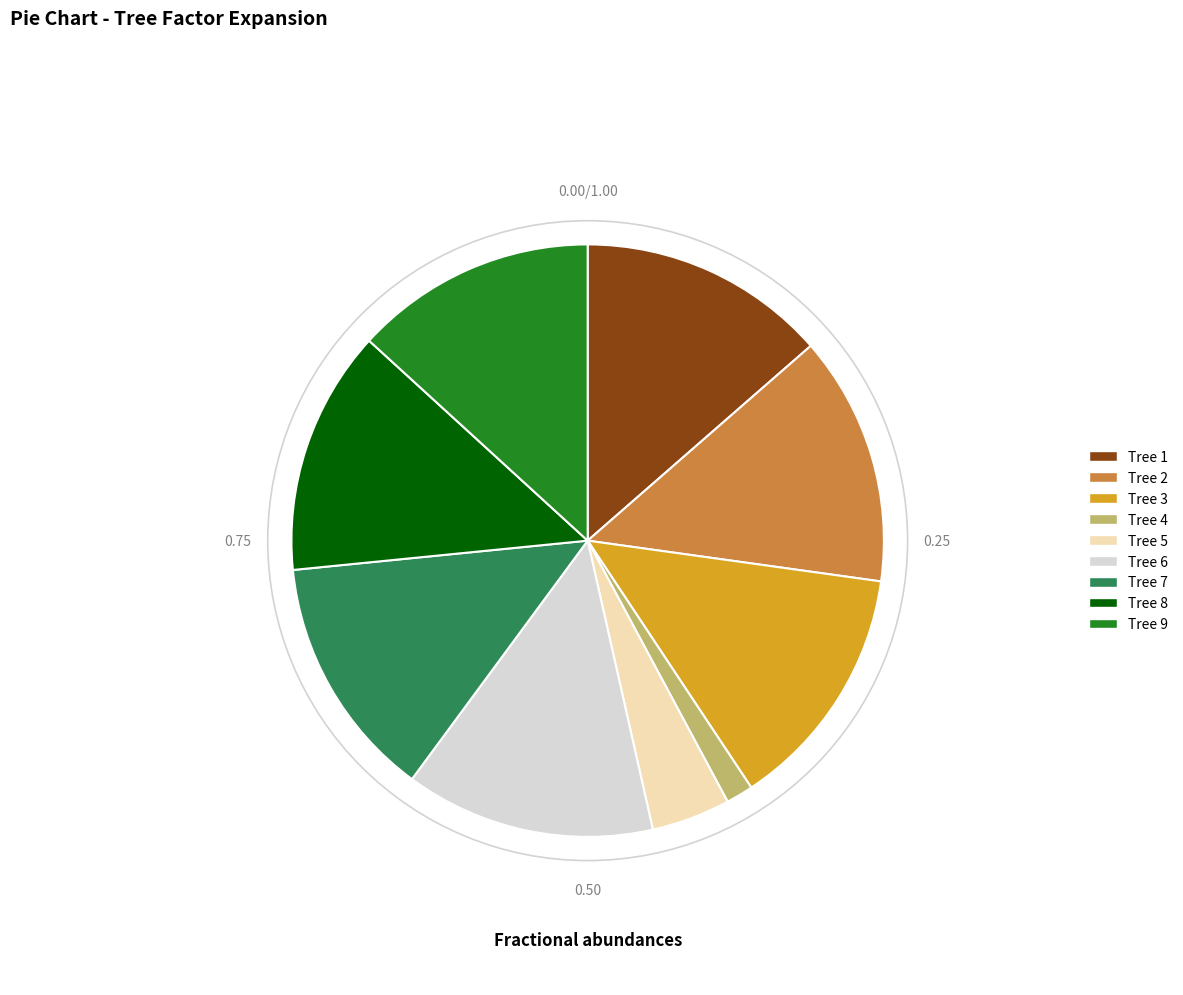

Does any single category account for the majority?

No